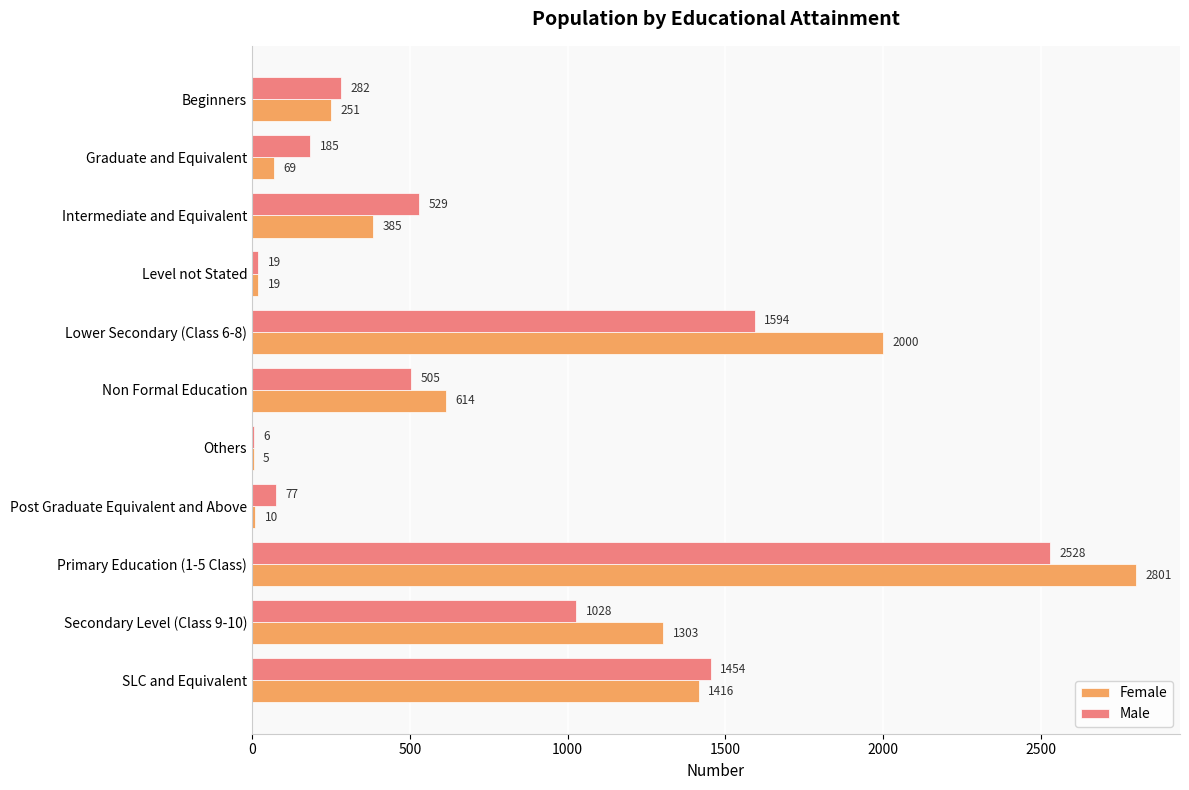

True or false: Female has a value of 10 at Post Graduate Equivalent and Above.

True